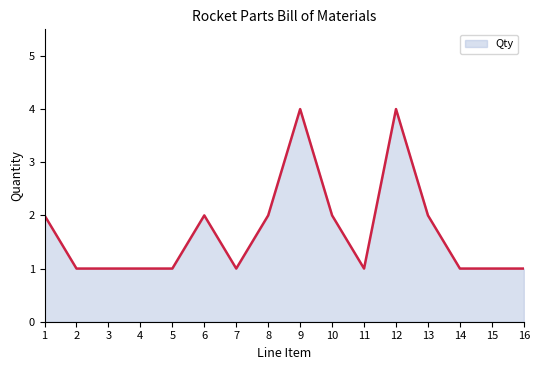

What is the minimum value shown in the chart?

1